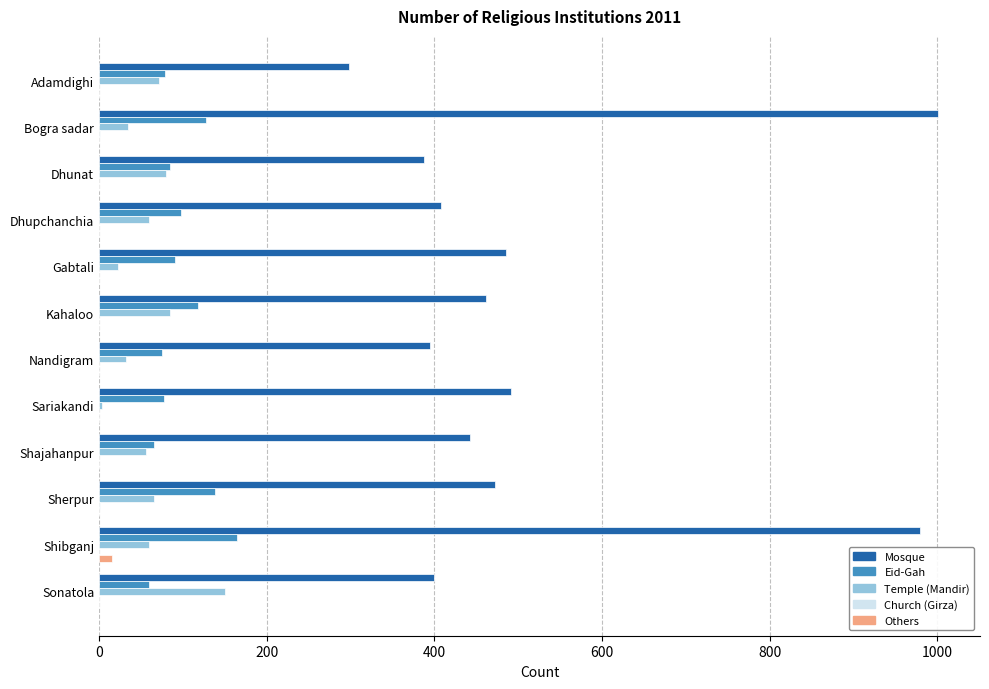

Between Adamdighi and Sherpur, which series saw the biggest shift?

Mosque